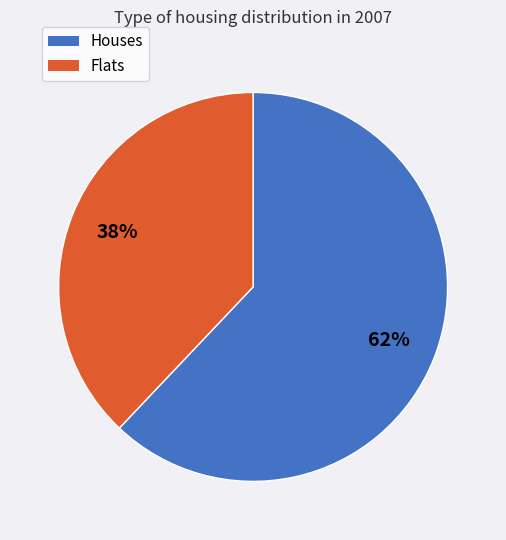

To the nearest percent, what is the average slice percentage?

50%